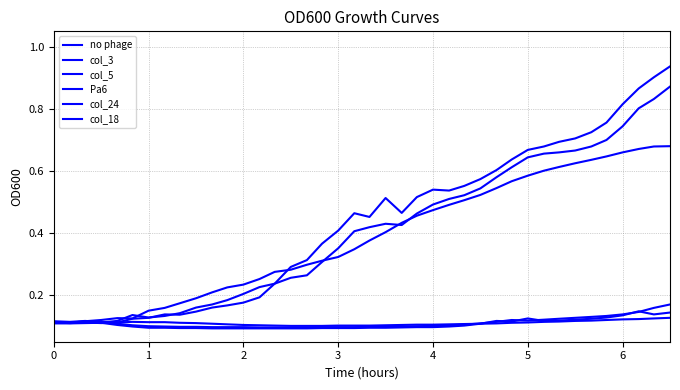

Count the number of categories in the chart.

40